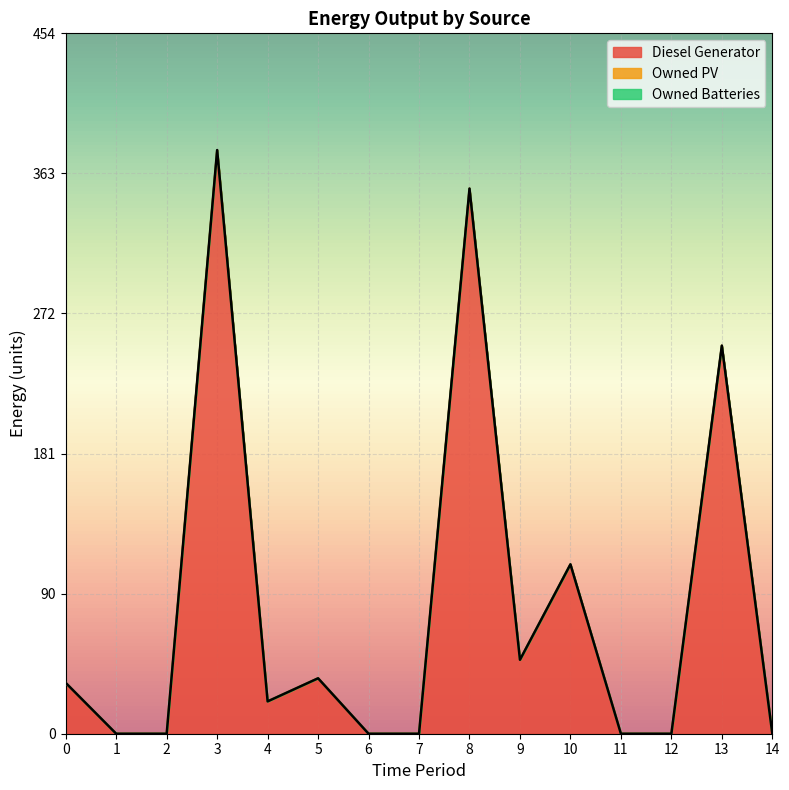

At how many categories does at least one series exceed 182?

3